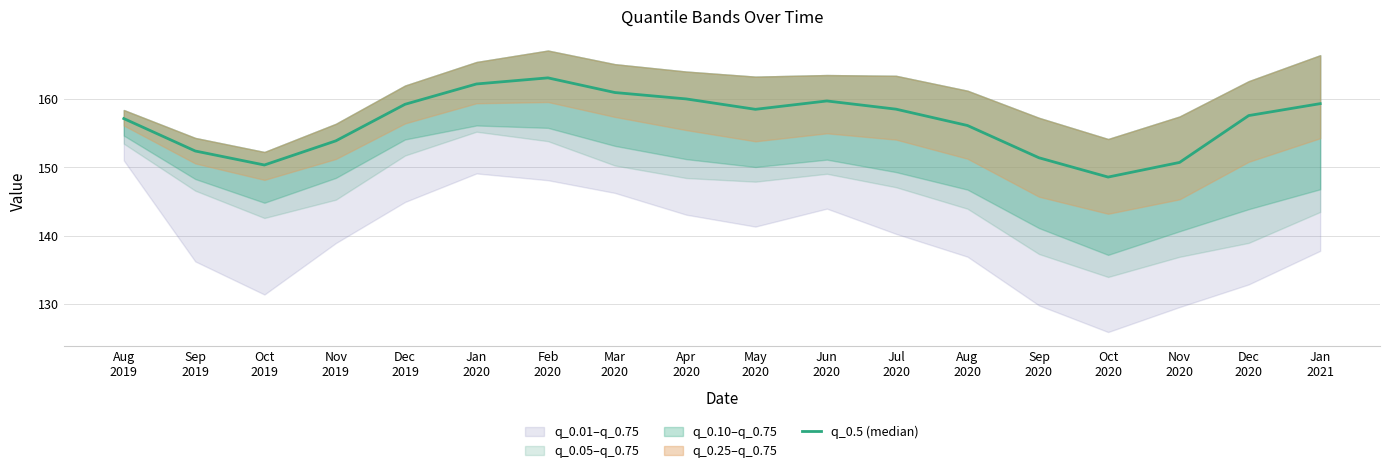

What is the difference between the maximum and minimum values?

14.5